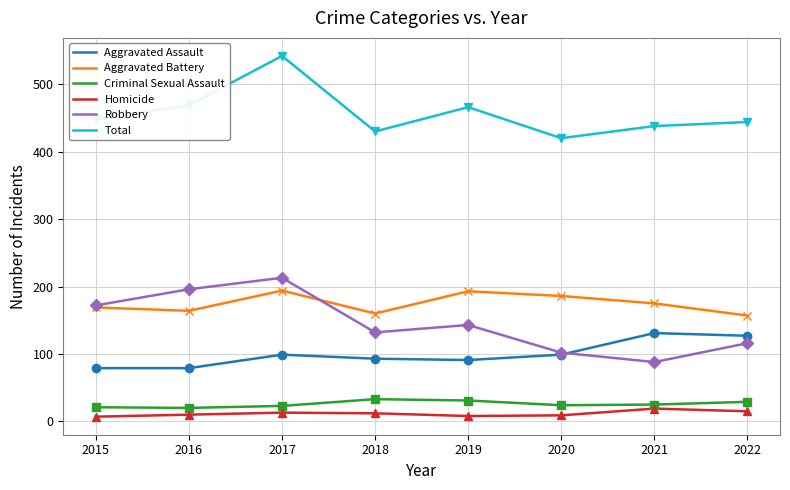

How many interior local peaks does the Aggravated Battery series have?

2